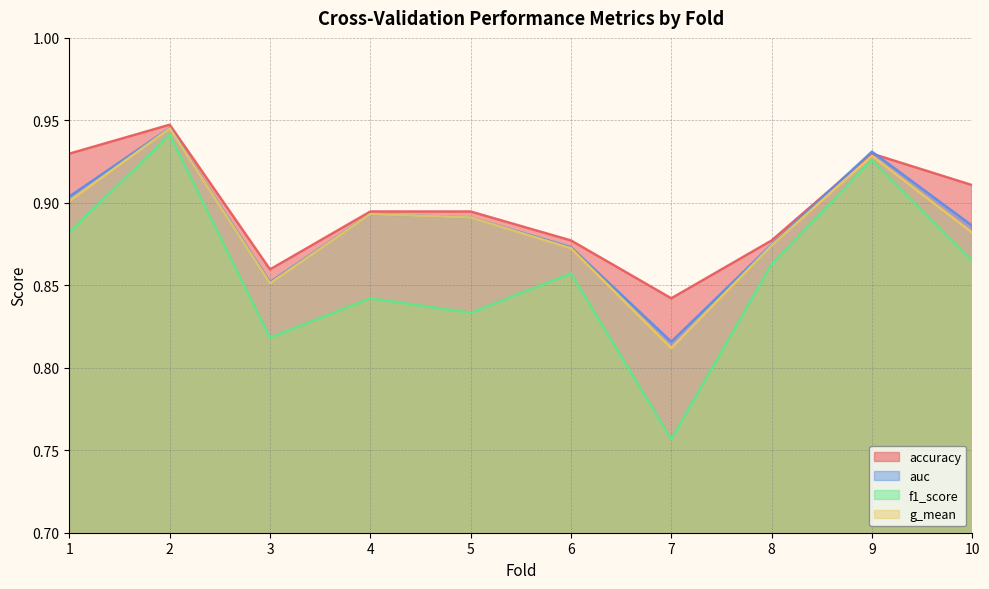

What is the difference between the maximum and minimum values in the accuracy series?

0.1